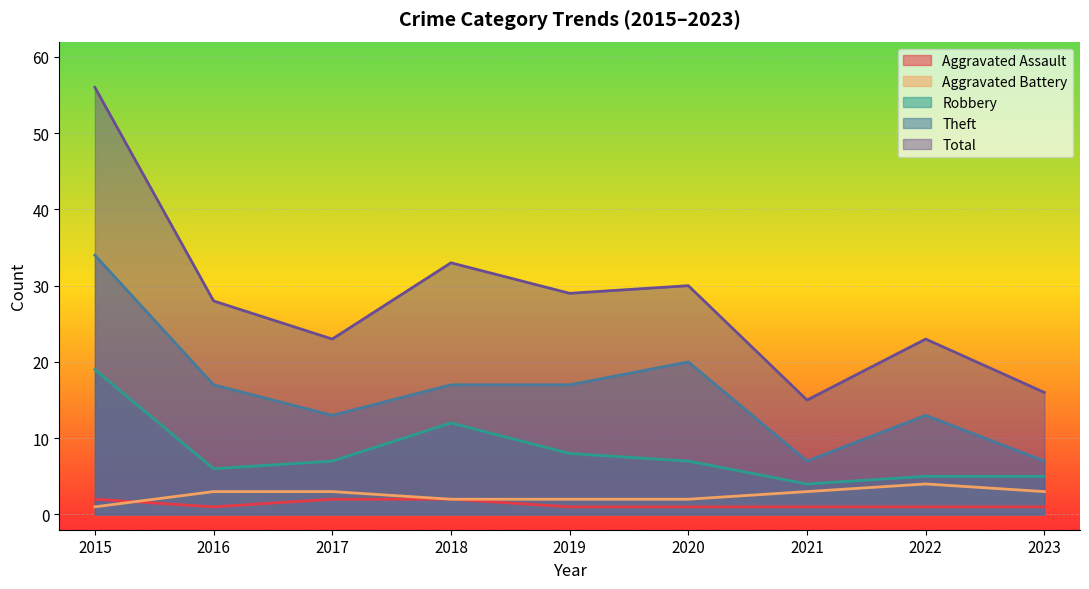

The Total series shows 8 at 2019. True or false?

False